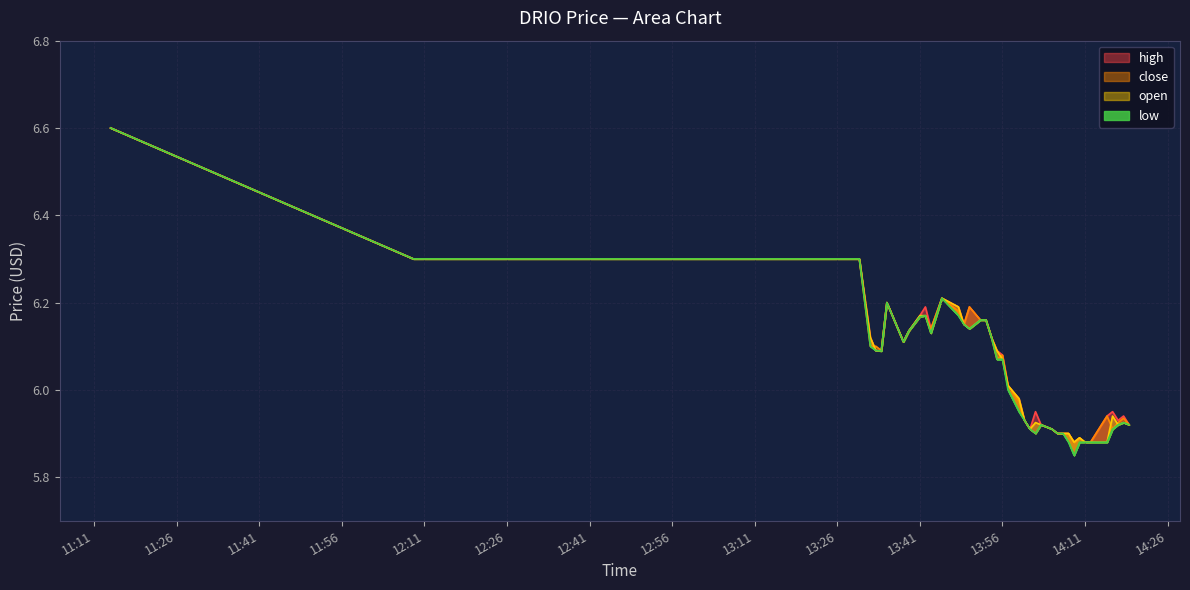

True or false: low and close cross at least once.

False